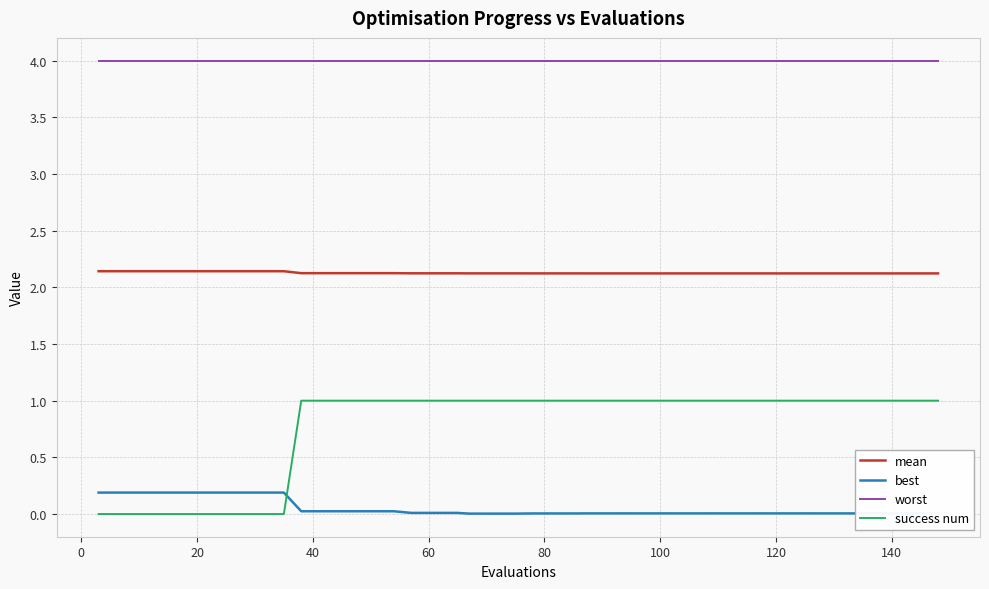

At how many categories does at least one series exceed 1?

40